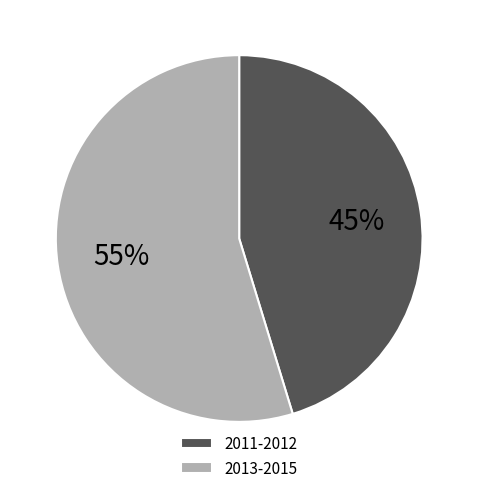

What percentage is the 2013-2015 slice, to the nearest percent?

55%